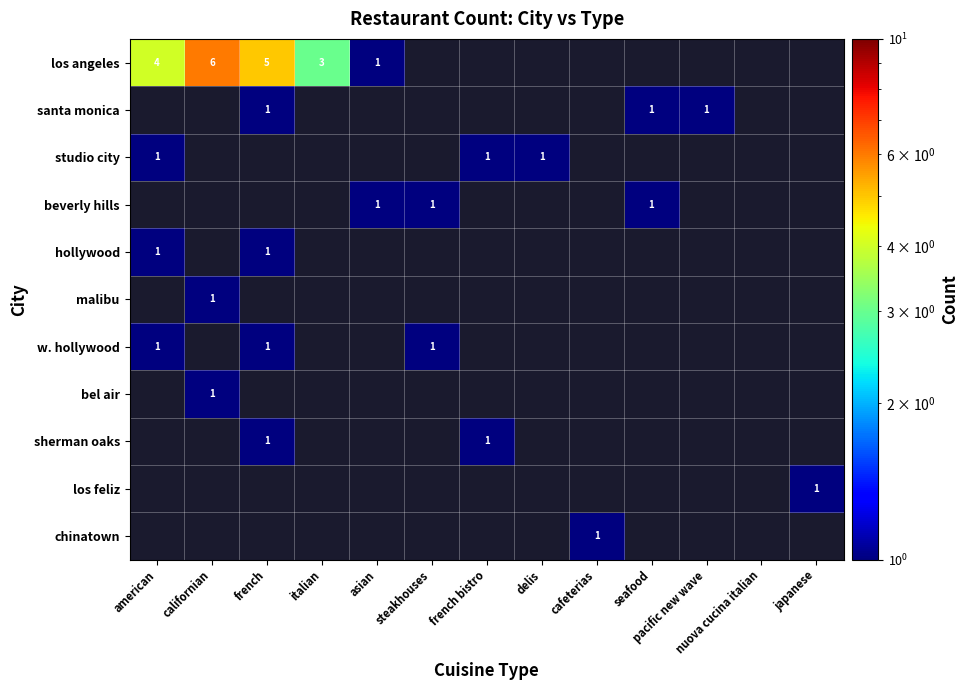

Is it true that los angeles equals 0.8 at italian?

False